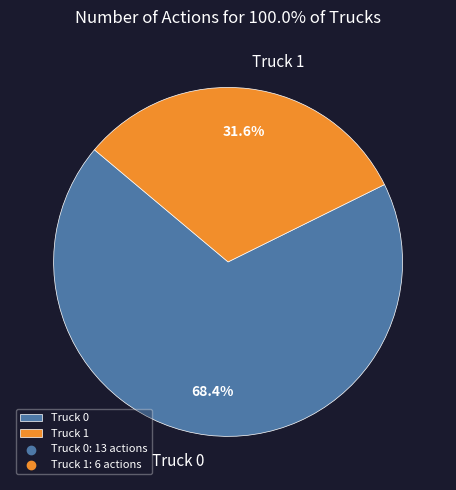

Which has a higher value, Truck 0 or Truck 1?

Truck 0